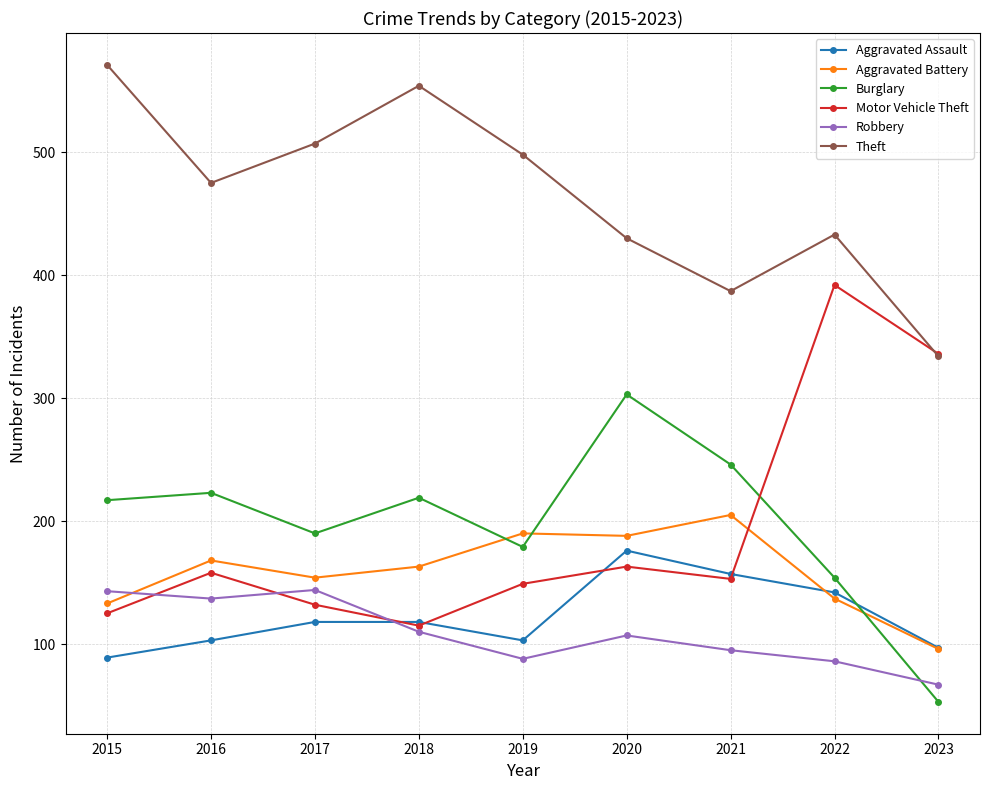

Is the value of Robbery at 2021 greater than the value of Aggravated Assault at 2016?

No